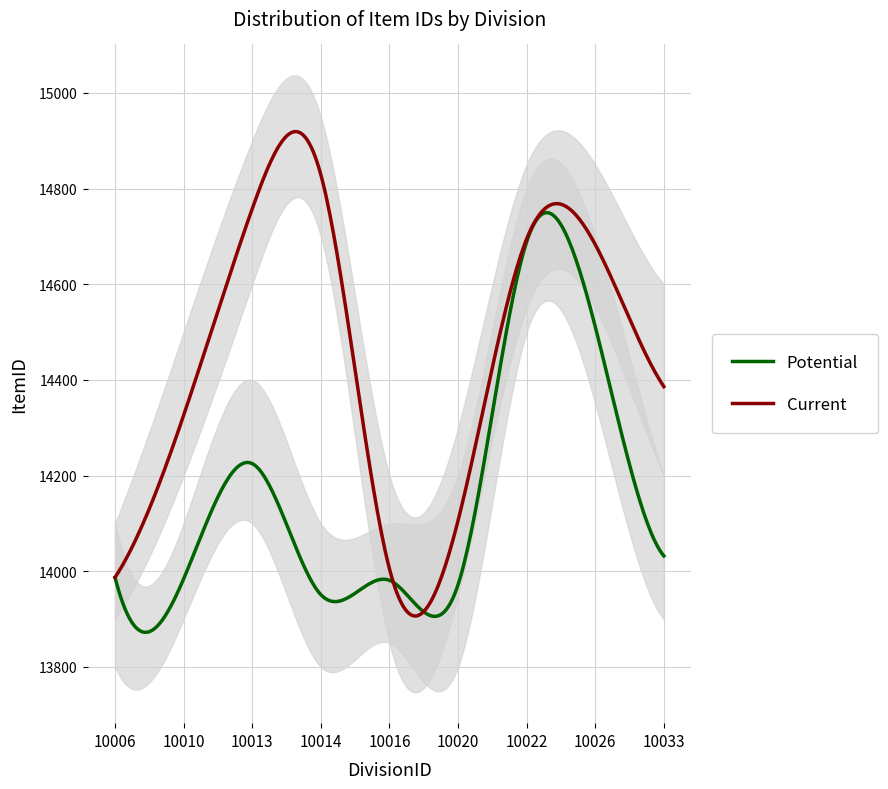

The Current series shows 14683 at 10026. True or false?

True